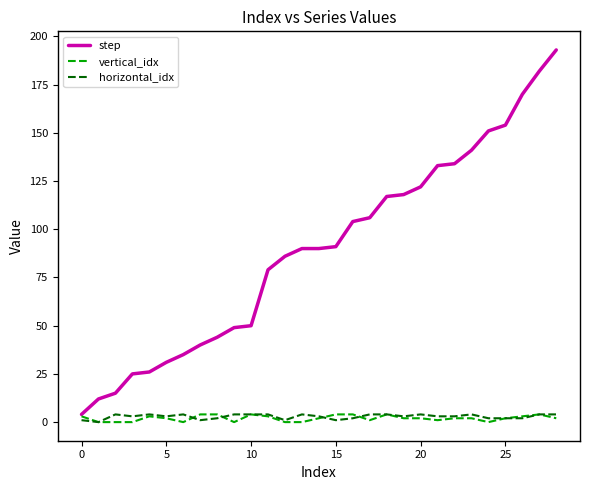

What is the maximum value shown in the chart?

193